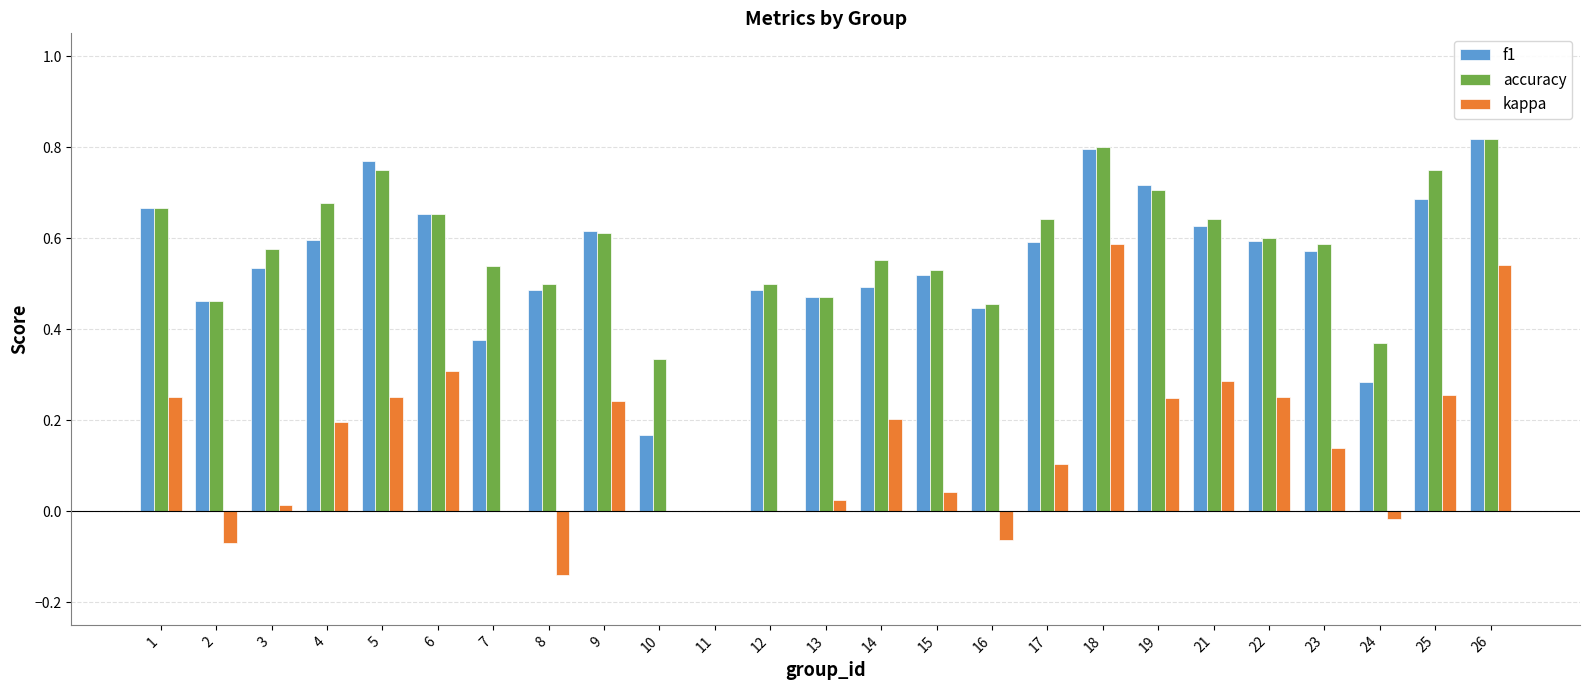

What is the sum of all accuracy values?

14.2